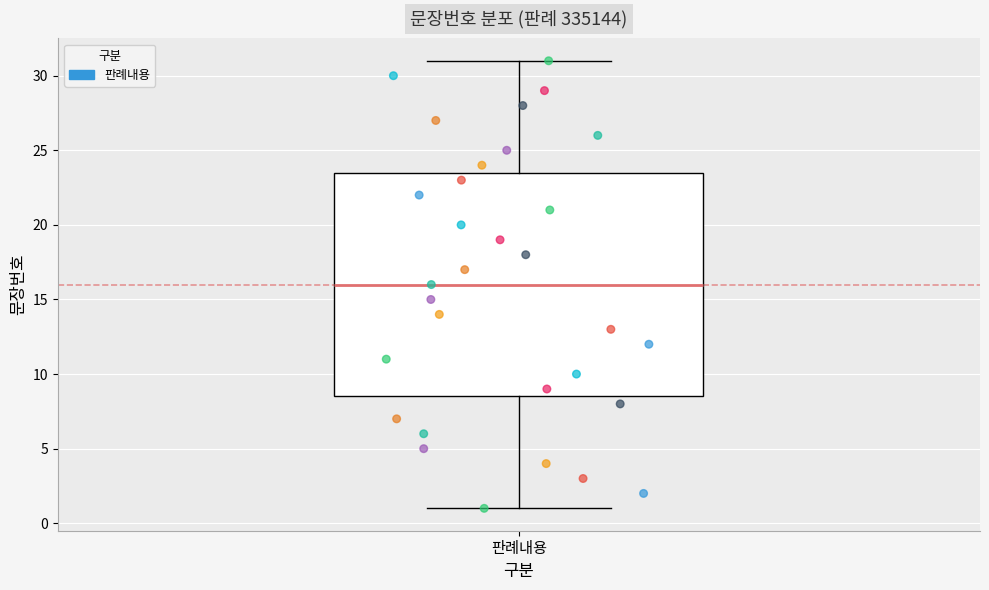

Read this box plot against the y-axis: the position of the median line, the range covered by the box, and the ends of both whiskers. The values are not printed on the chart, so give them approximately, as read against the axis.

median 16.0, box 8.5 to 23.5, whiskers 1.0 to 31.0